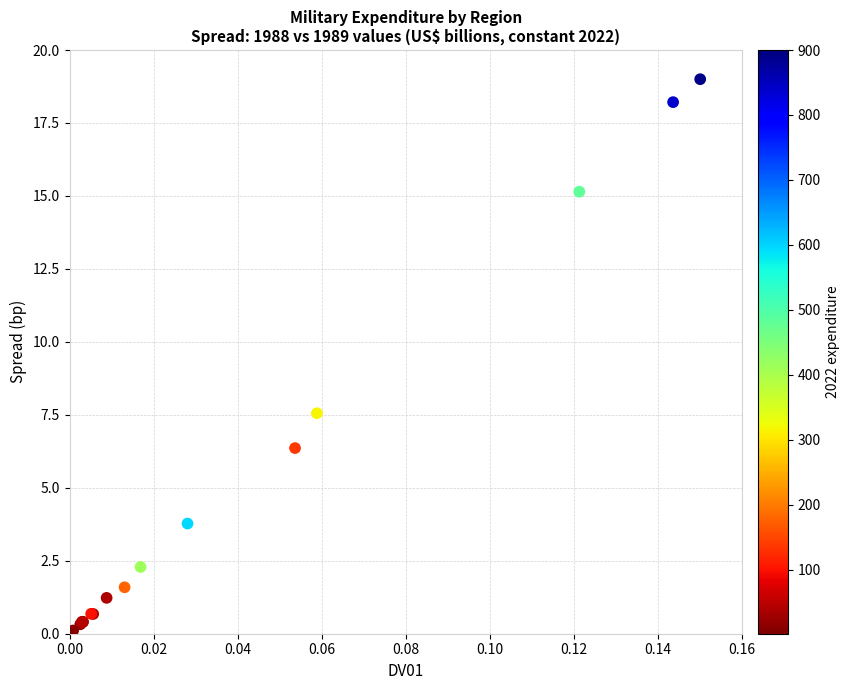

What Y value in the scatter plot is closest to 9?

7.6